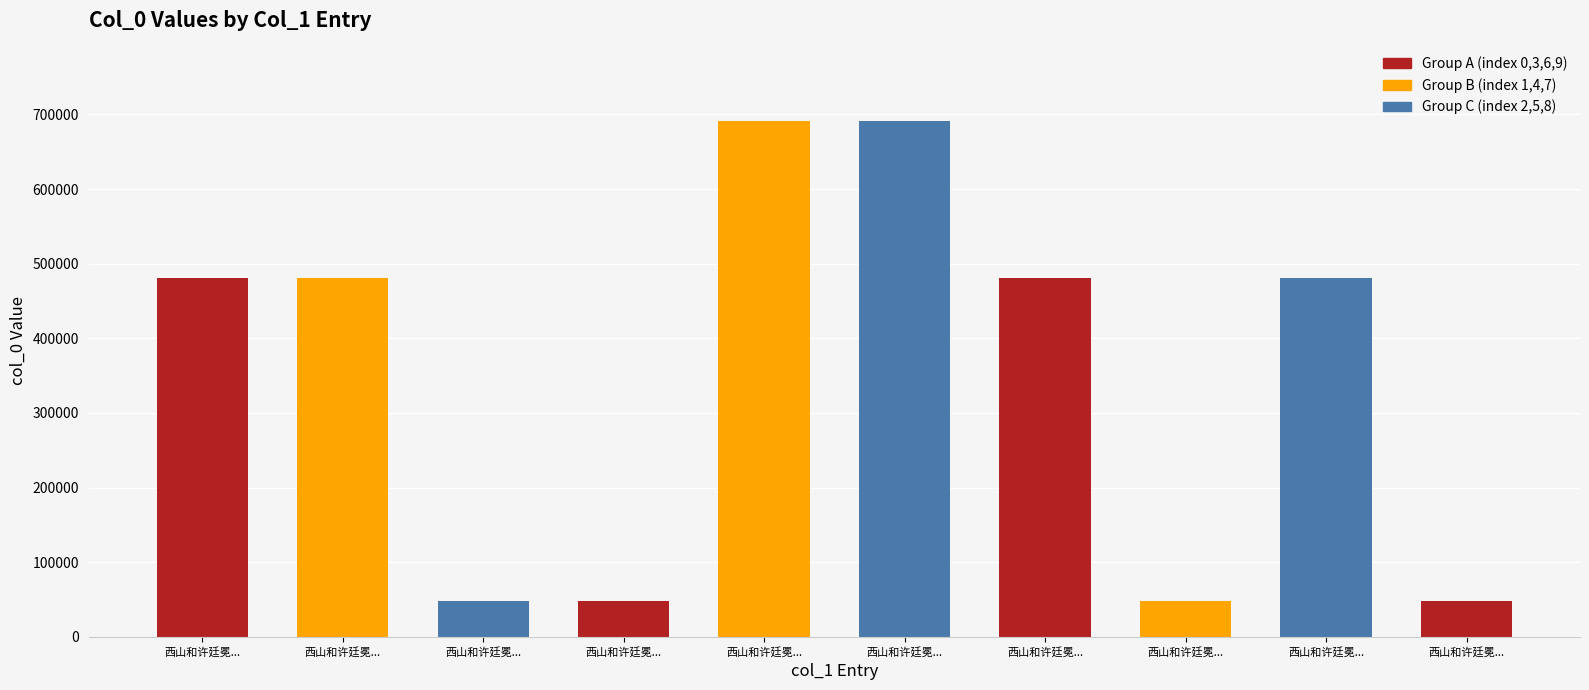

Are the bars horizontal?

No